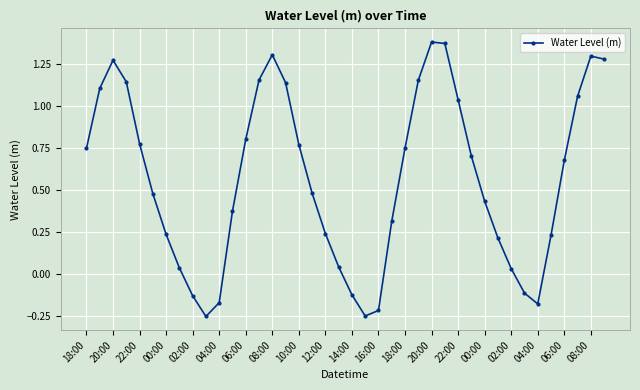

What is the sum of all values?

22.5